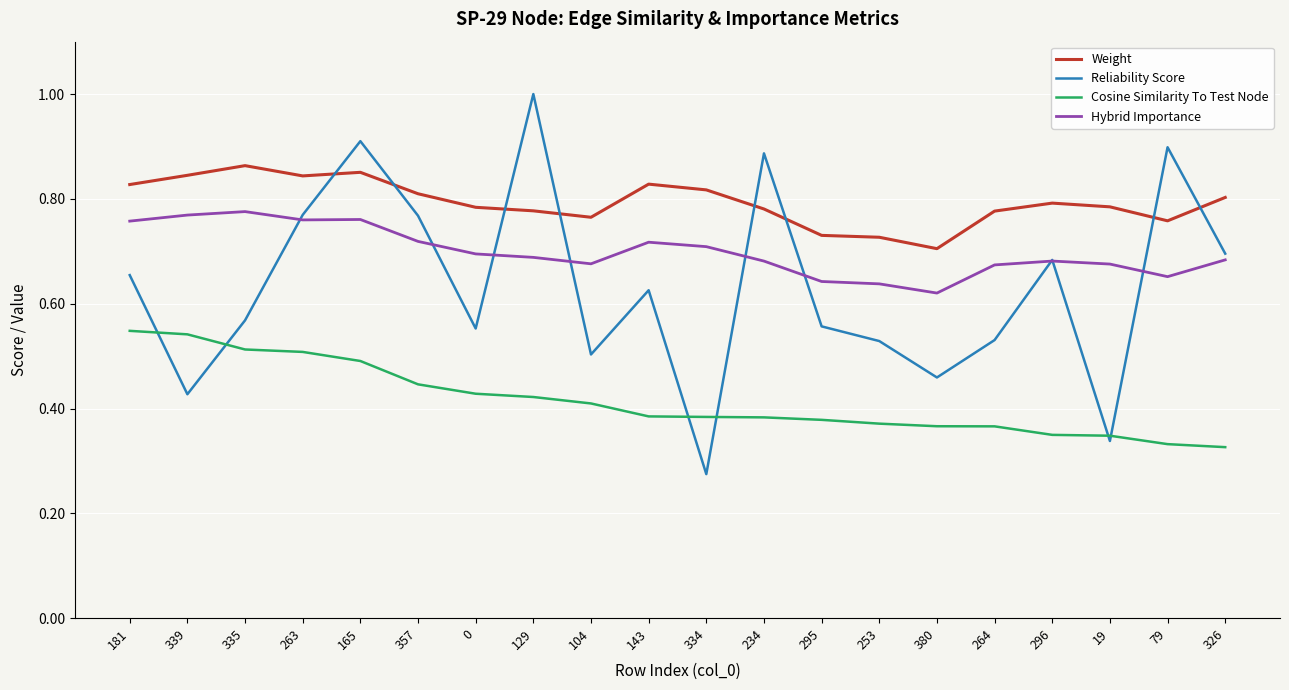

Where is Reliability Score nearest to the value 0?

334